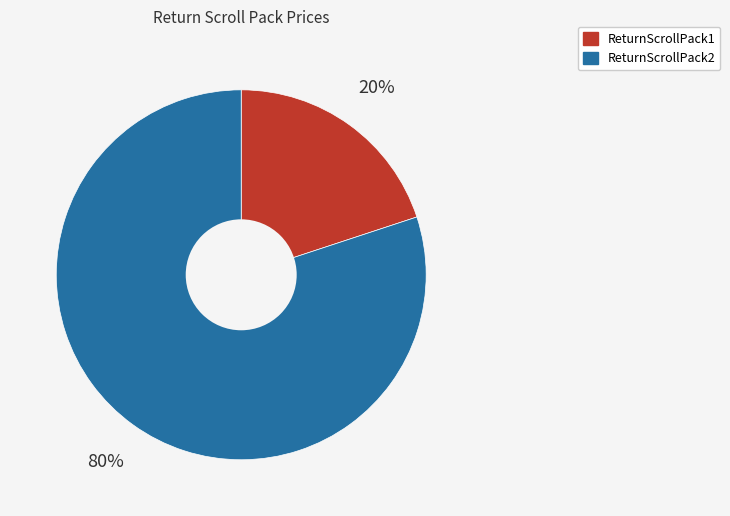

To the nearest percent, what portion does ReturnScrollPack1 represent?

20%